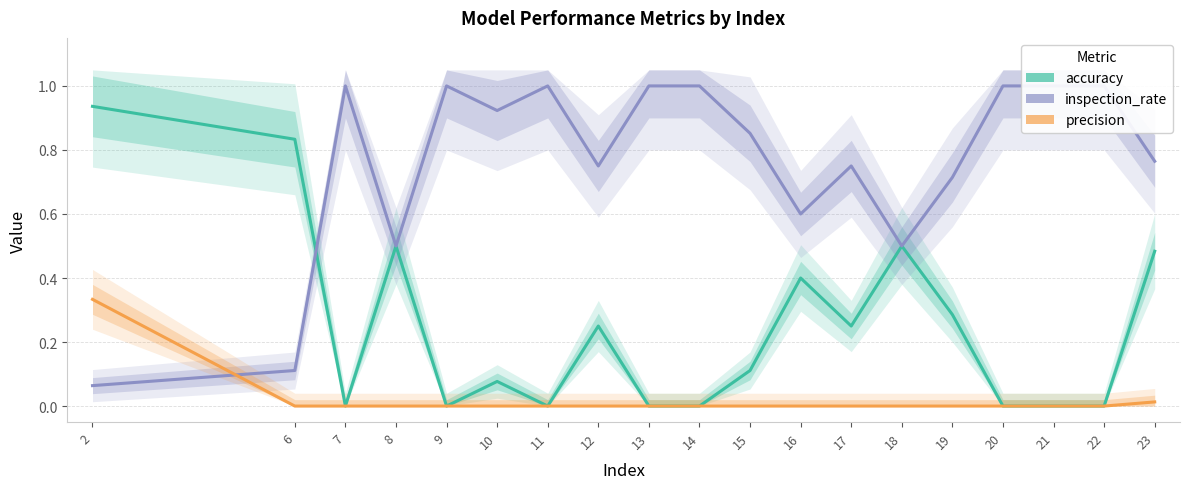

What is the spread (max minus min) of values at 14?

1.0